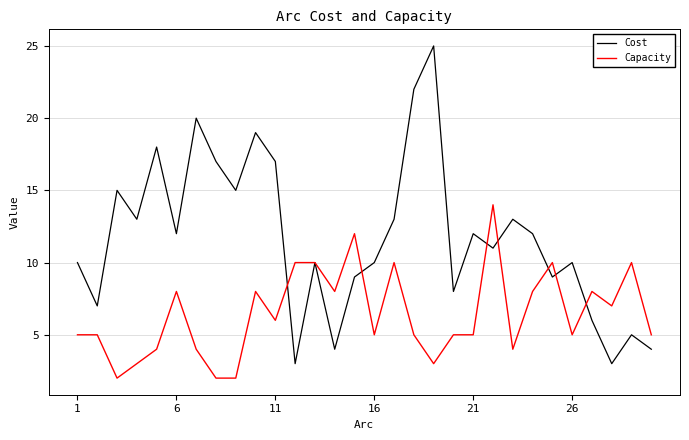

Count the number of data series in this chart.

2